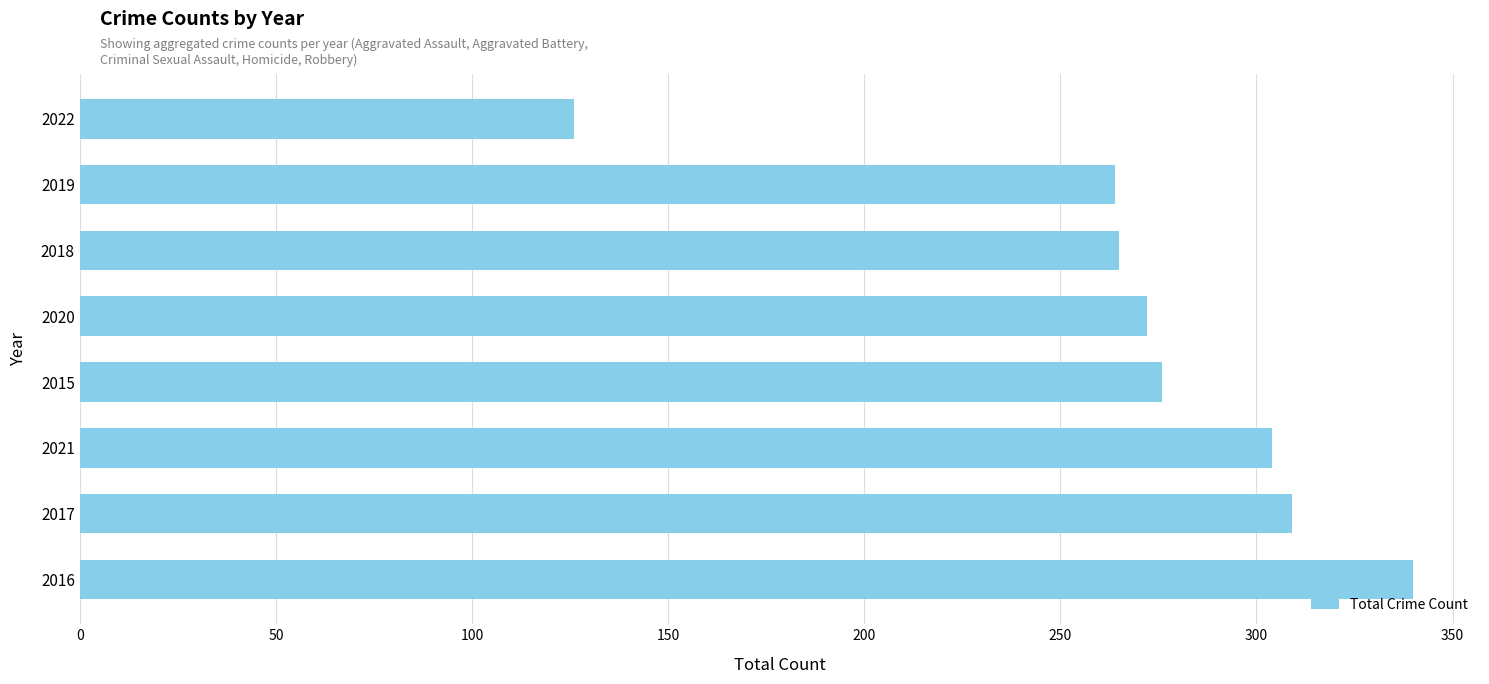

Count the number of data series in this chart.

1